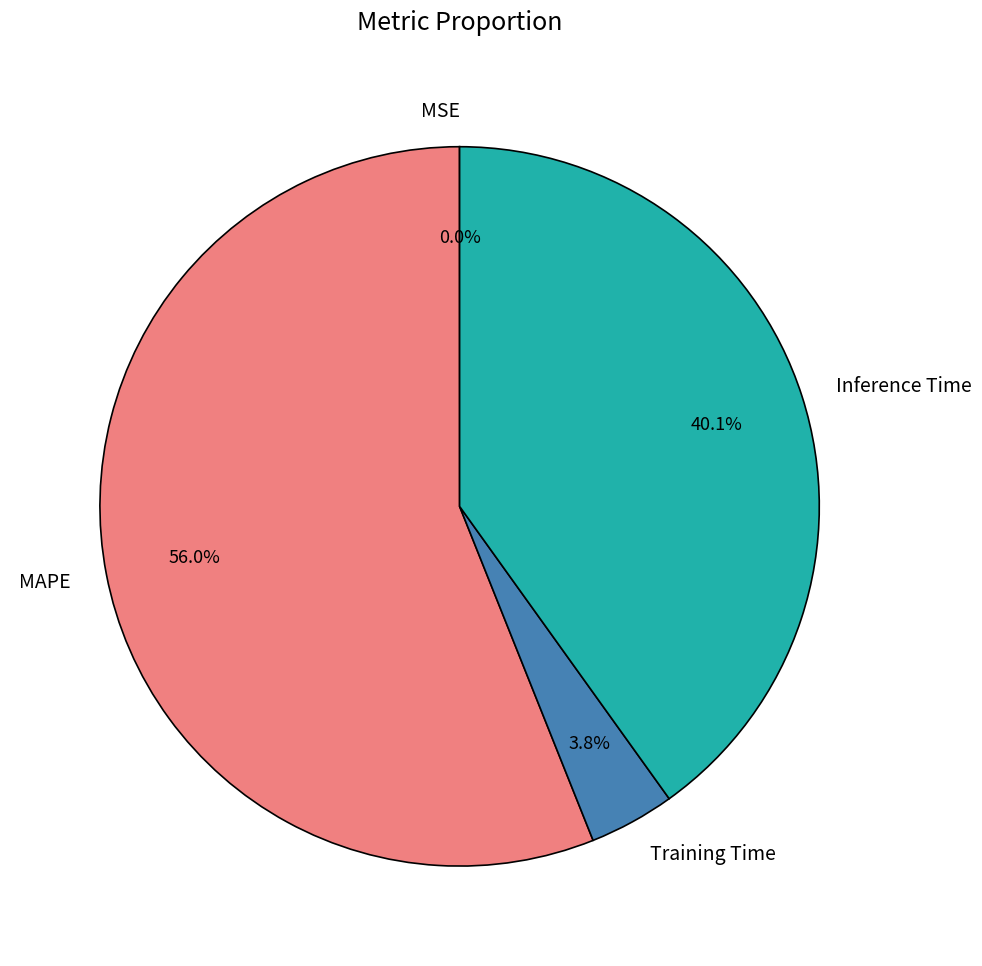

Which slice is the largest?

MAPE